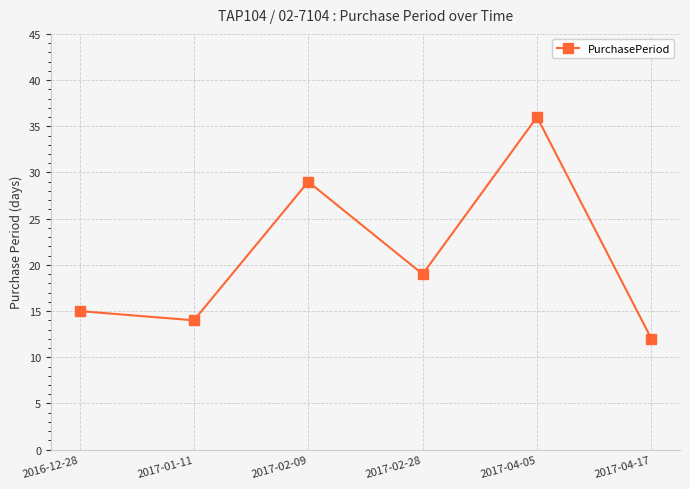

List the labels in order of value, largest first.

2017-04-05, 2017-02-09, 2017-02-28, 2016-12-28, 2017-01-11, 2017-04-17